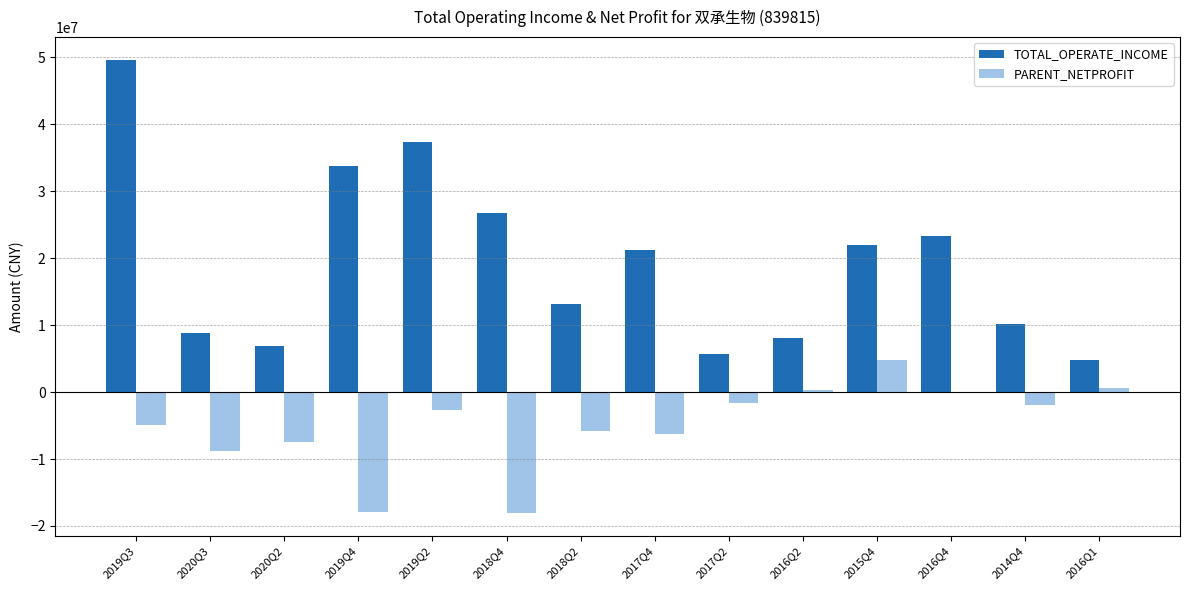

The value of TOTAL_OPERATE_INCOME at 2016Q2 is 13873277.3. True or false?

False